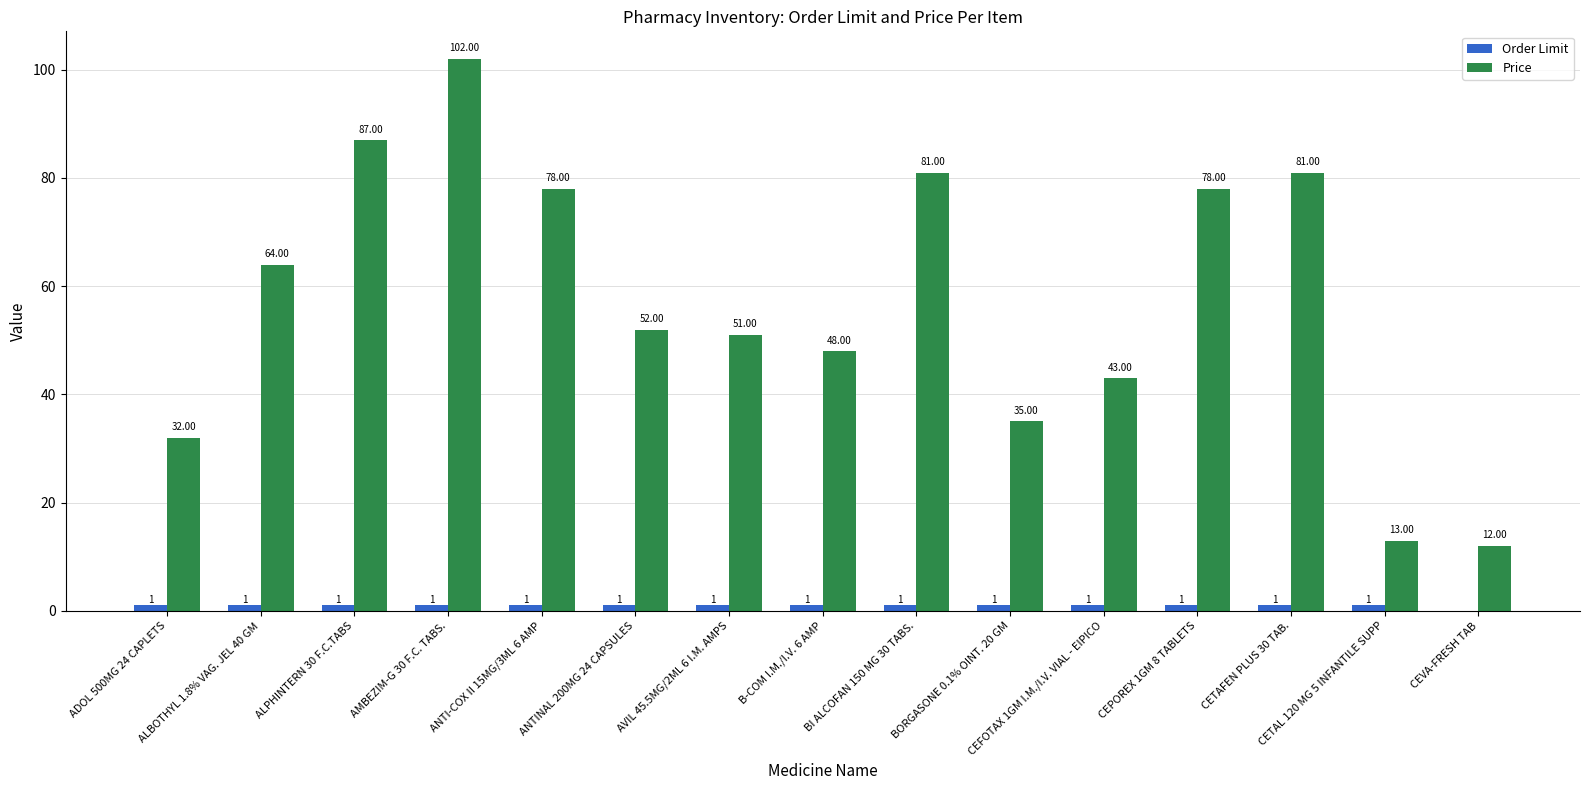

How many data points does each series have?

15